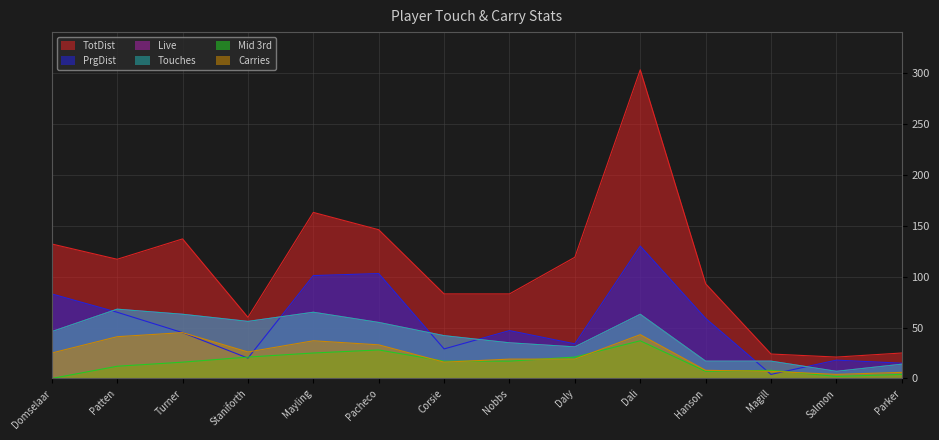

The value of Mid 3rd at Corsie is 23. True or false?

False